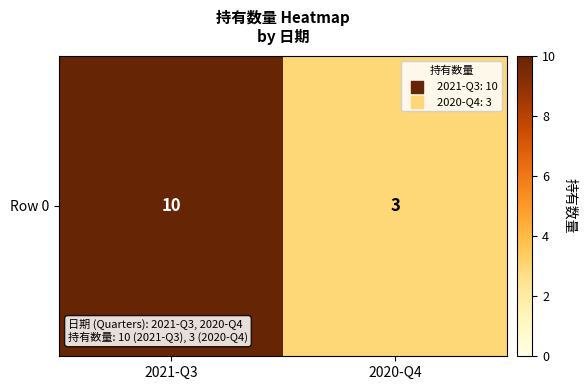

What is the maximum value shown in the chart?

10